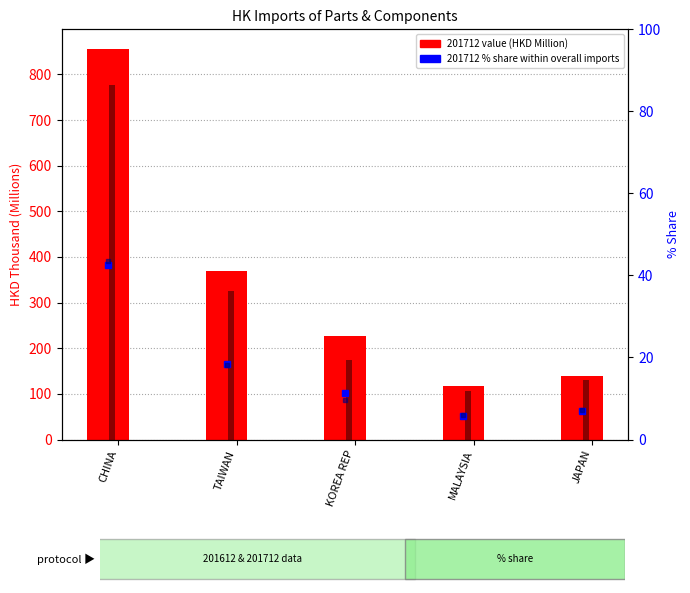

Which series has the largest range (max minus min)?

201712 value (HKD Million)